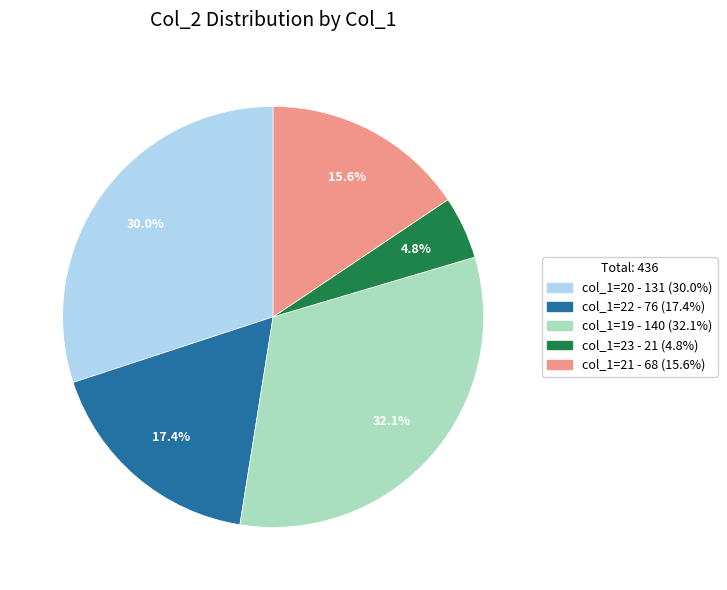

Is there any slice that represents more than half of the pie?

No